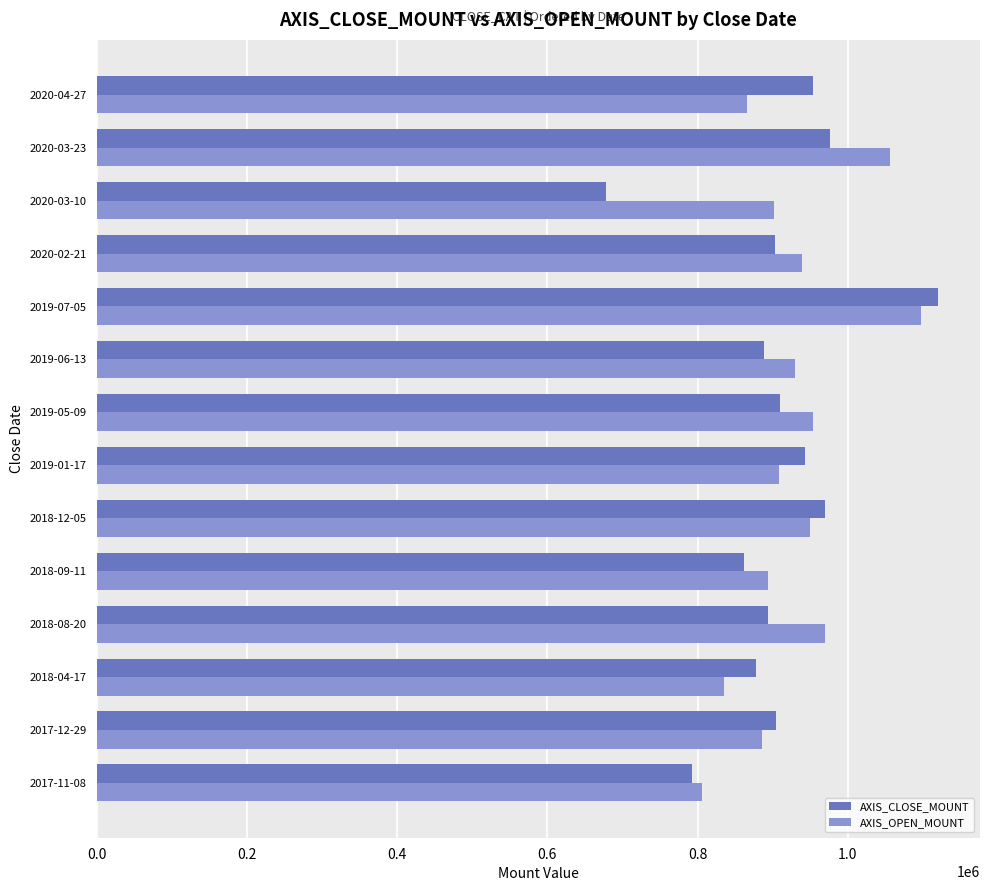

What is the approximate value of AXIS_OPEN_MOUNT at 2018-09-11, to the nearest 50?

893200